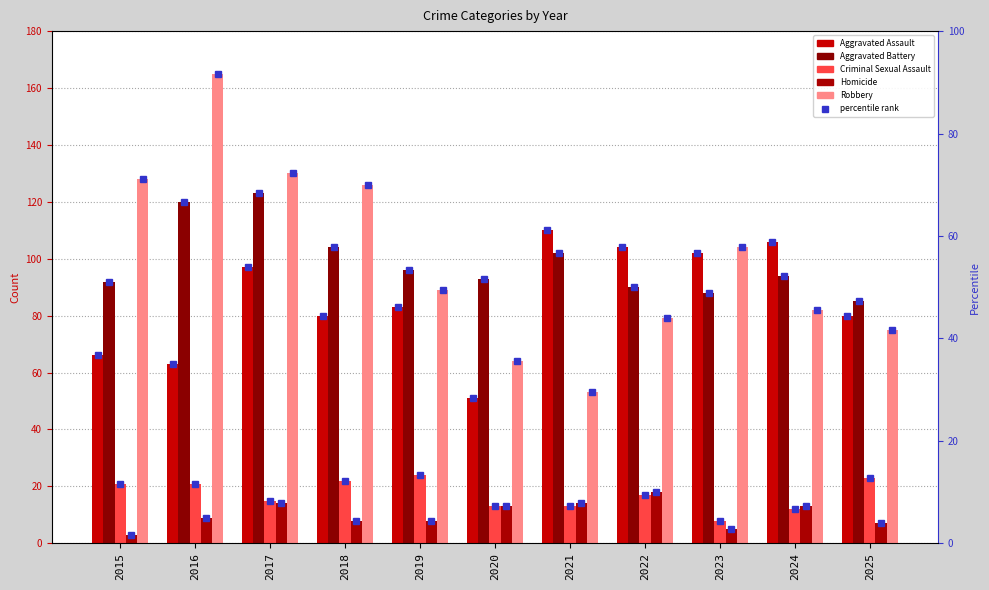

At which label does Aggravated Battery first exceed 94?

2016